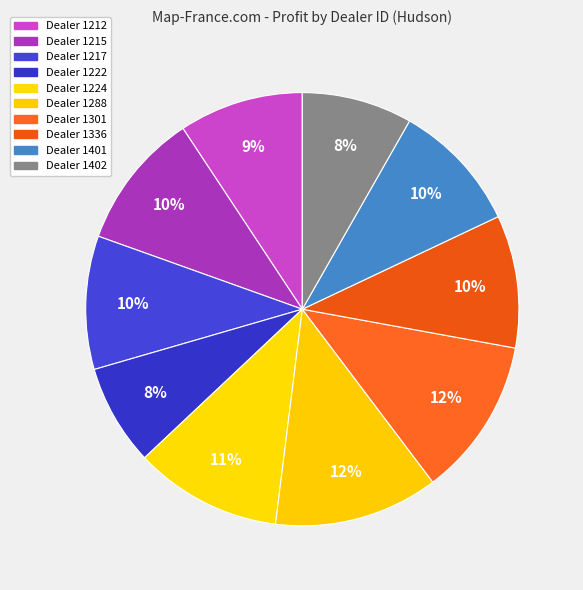

To the nearest percent, what is the average slice percentage?

10%